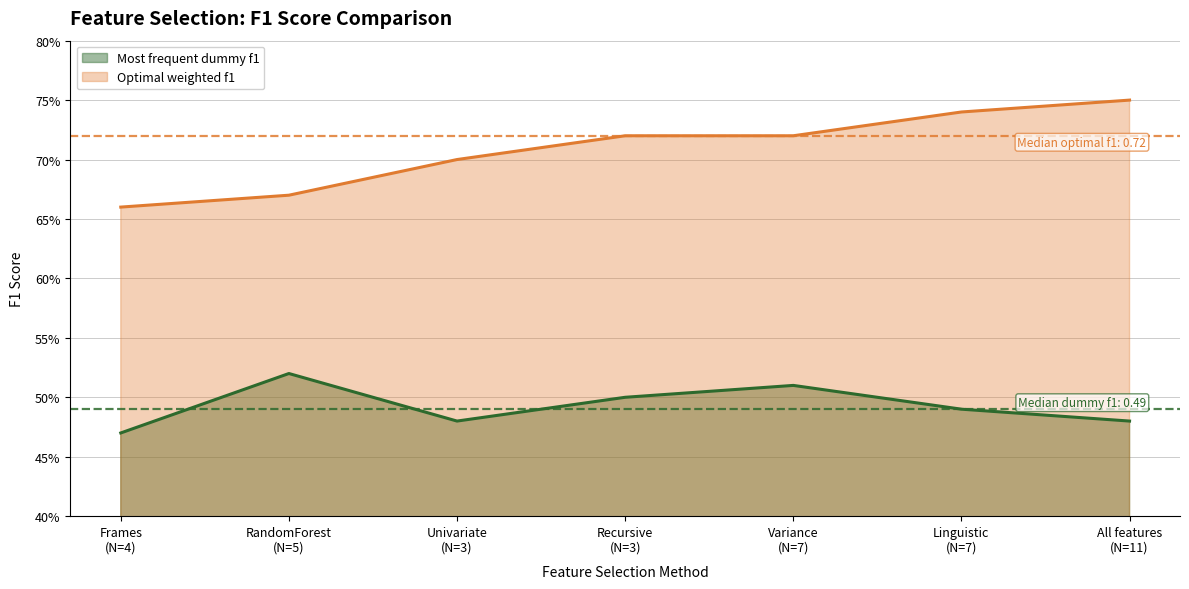

At which label does Optimal weighted f1 reach its peak?

All features
(N=11)